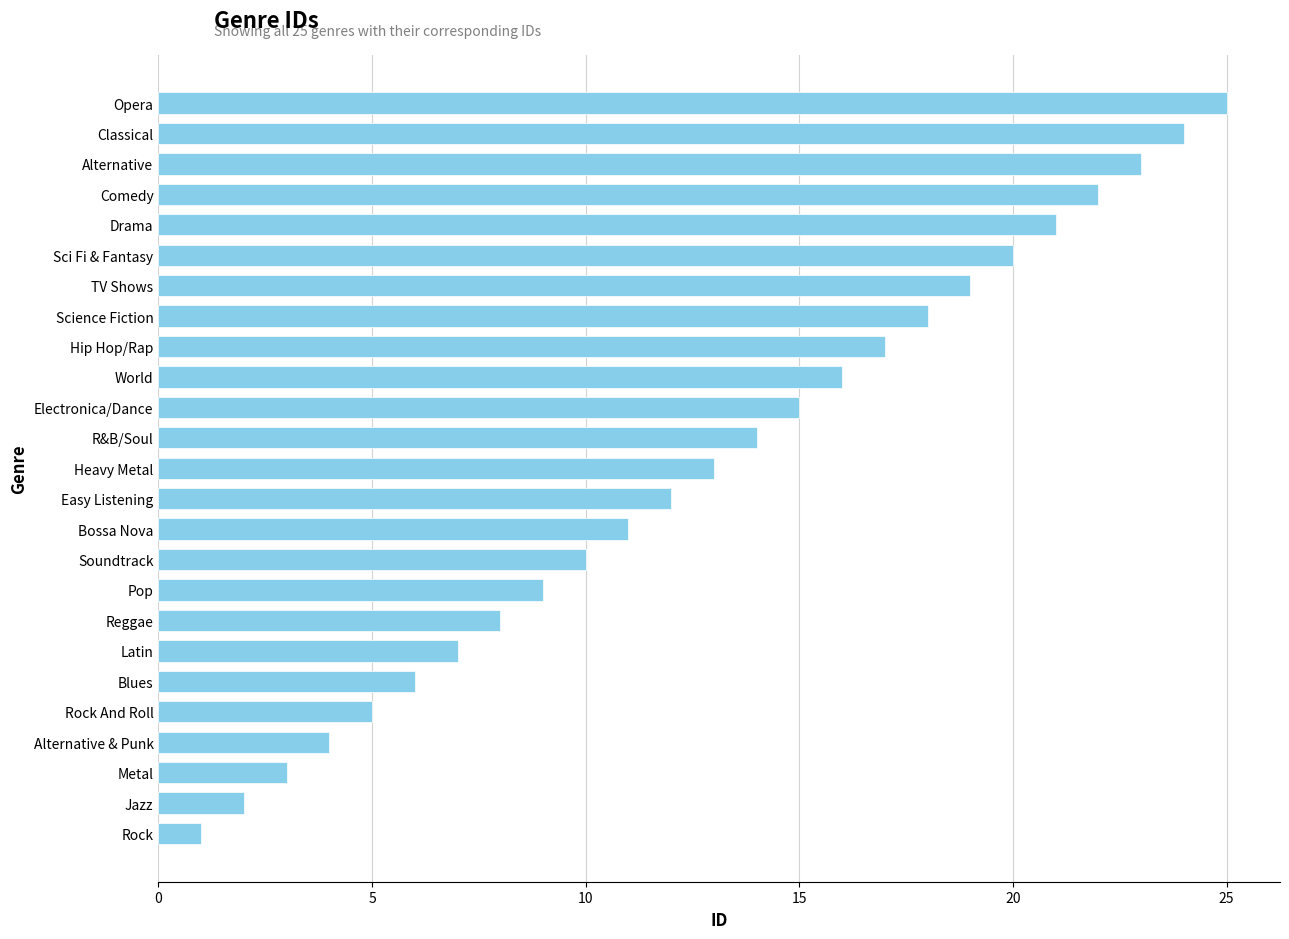

What is the average value?

13